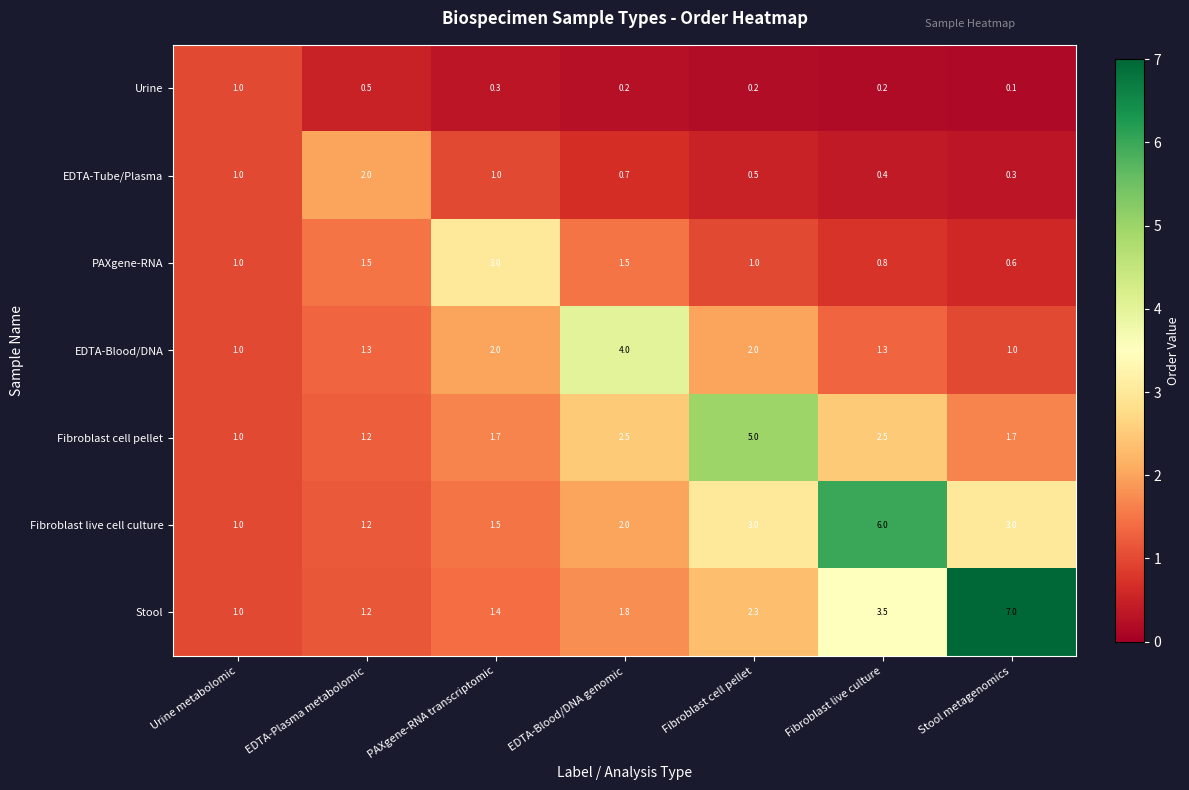

Rank the series by their maximum value, from lowest to highest.

Urine, EDTA-Tube/Plasma, PAXgene-RNA, EDTA-Blood/DNA, Fibroblast cell pellet, Fibroblast live cell culture, Stool